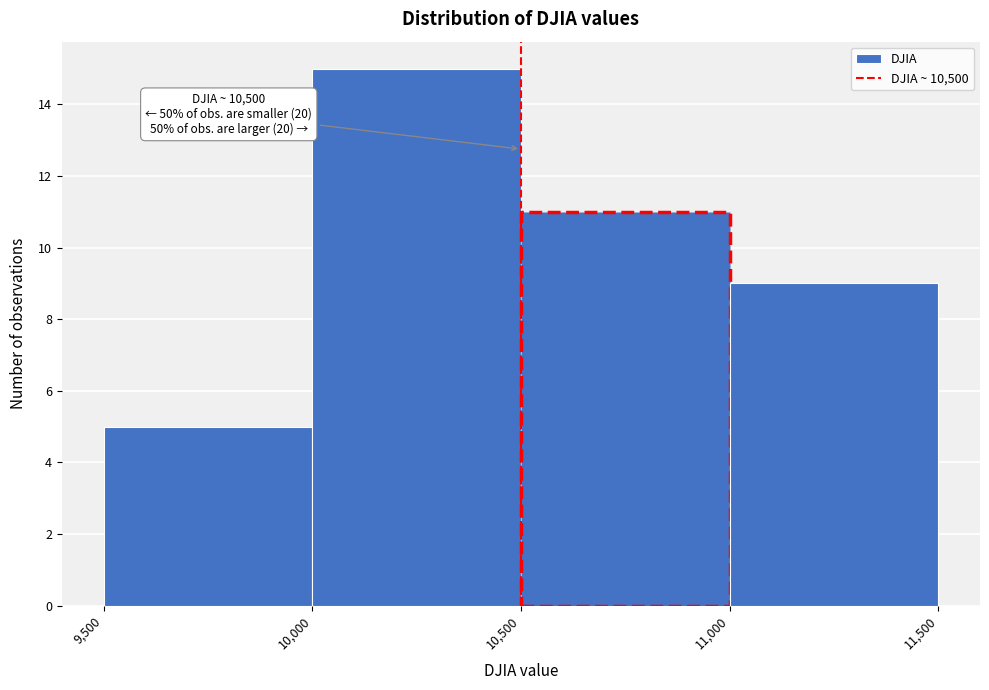

Over which range of the x-axis is the bar tallest?

10,000 to 10,500